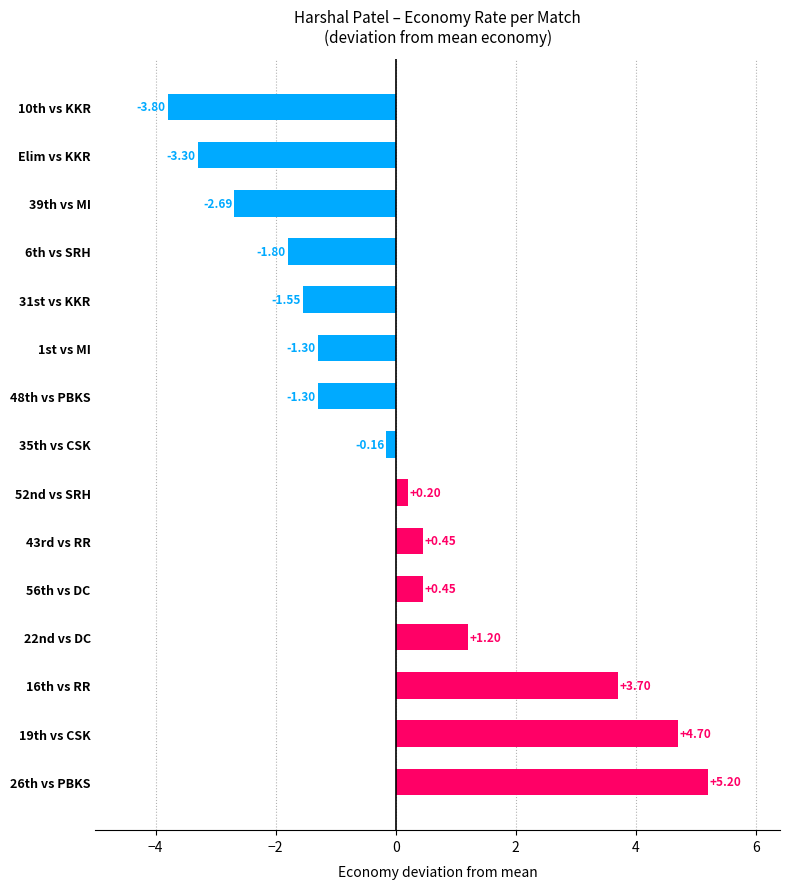

How many distinct data groups are displayed?

1